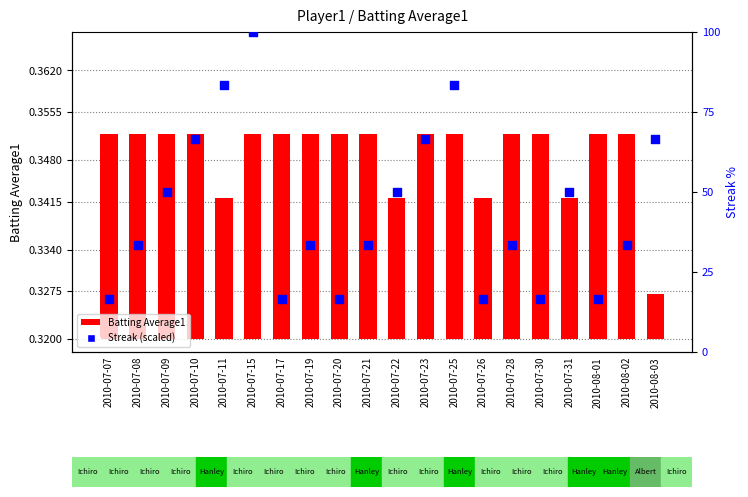

Which series has the widest spread of Y values?

Streak (scaled)